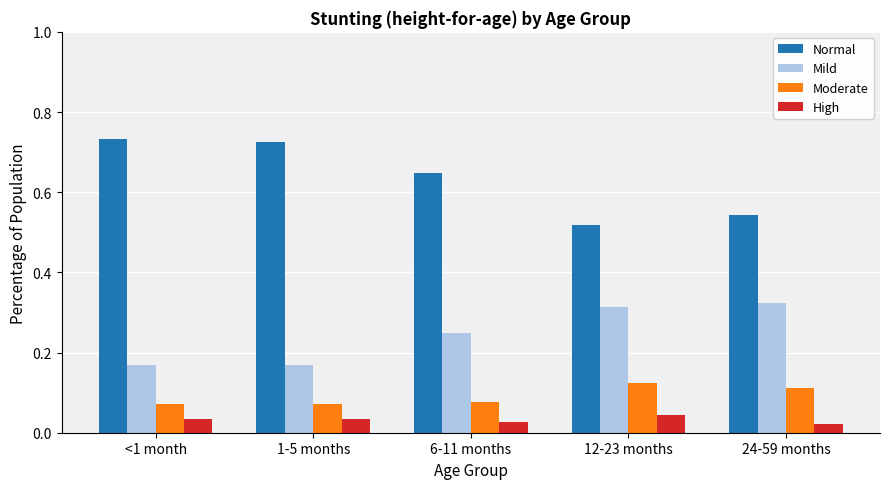

Which series has the largest range (max minus min)?

Normal